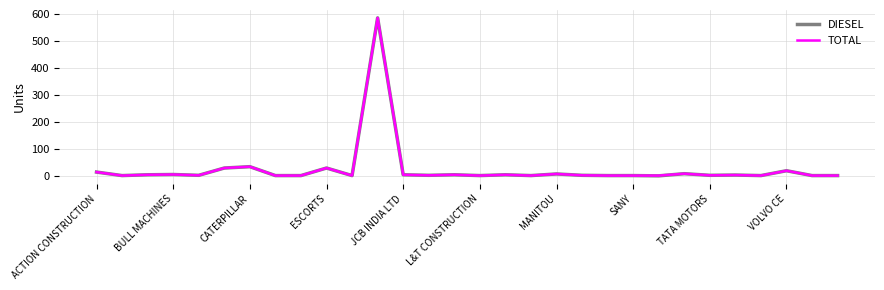

Which series has the largest range (max minus min)?

DIESEL